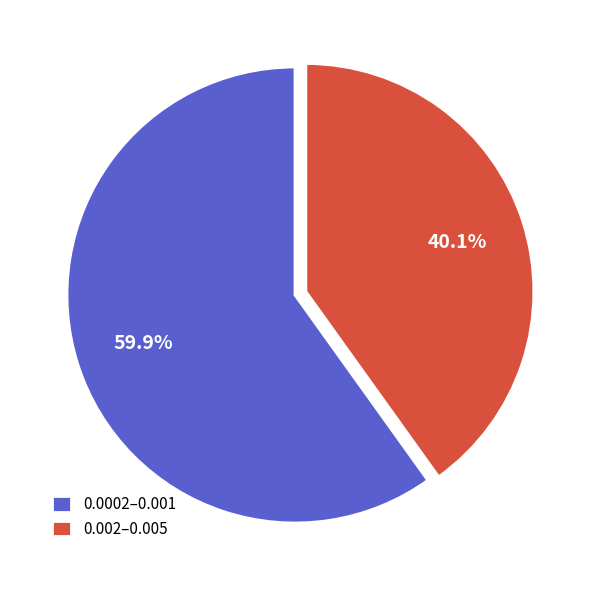

Between 0.002–0.005 and 0.0002–0.001, which is larger?

0.0002–0.001